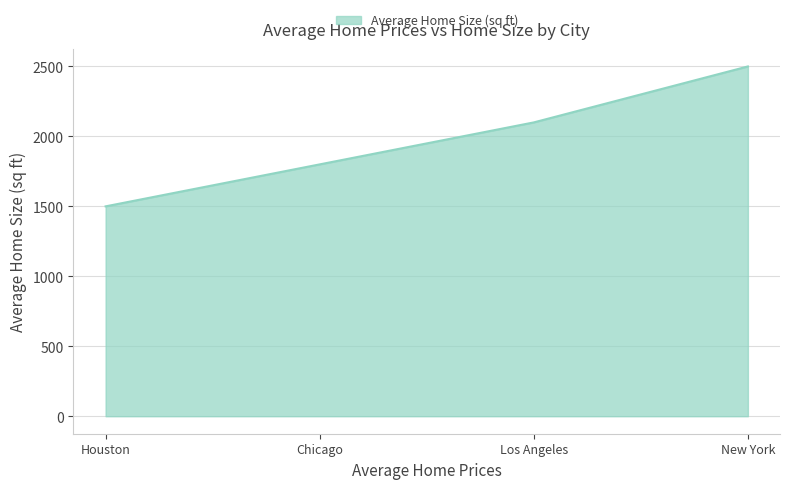

The chart shows a value of 2100 at Los Angeles. True or false?

True